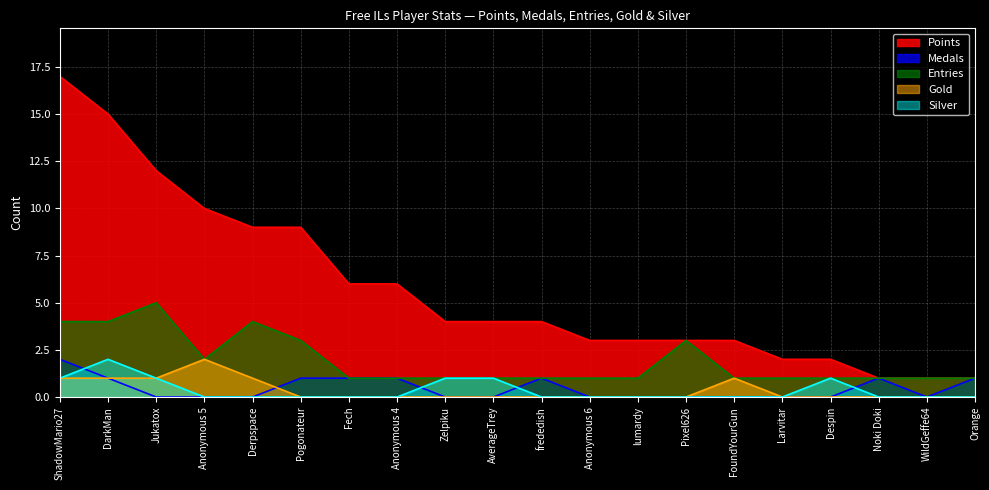

How many values in Gold are above zero?

6